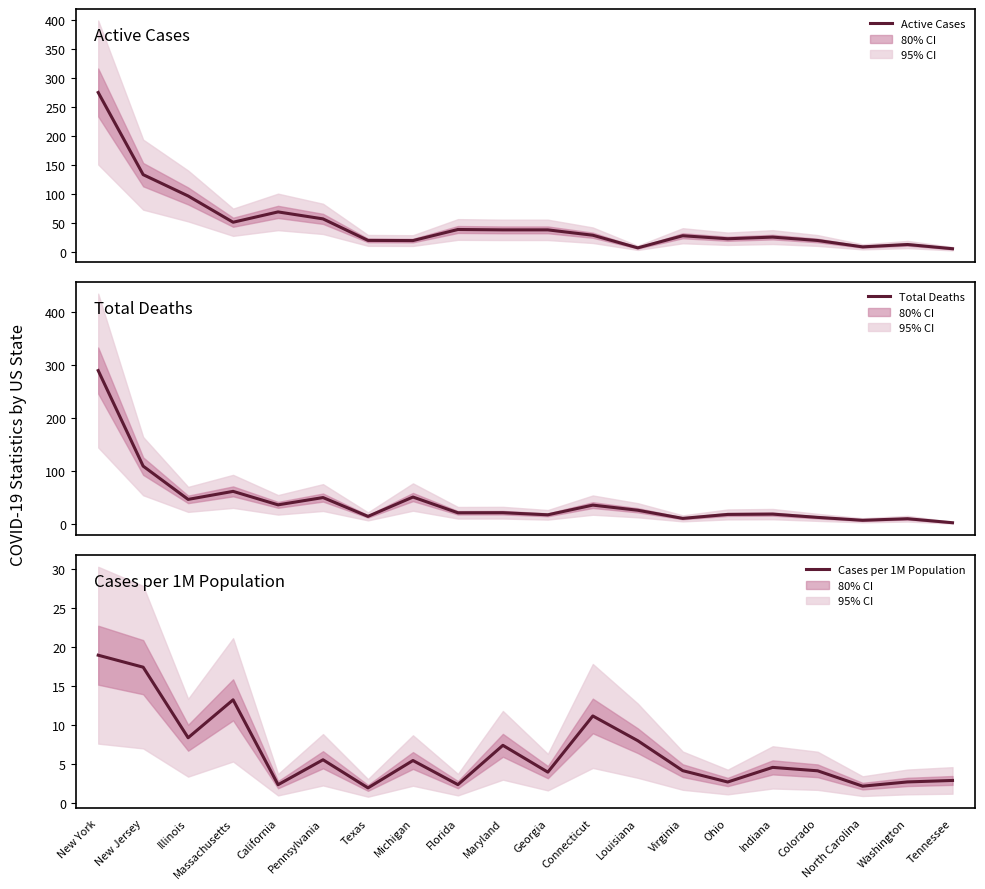

Reading right to left, what are all the values shown in this chart?

Active Cases: Tennessee=6.5	Washington=13.8	North Carolina=9.7	Colorado=20.7	Indiana=26.5	Ohio=23.7	Virginia=28.9	Louisiana=8.0	Connecticut=29.7	Georgia=39.0	Maryland=39.0	Florida=39.6	Michigan=20.5	Texas=20.8	Pennsylvania=57.9	California=69.9	Massachusetts=52.1	Illinois=97.4	New Jersey=134.1	New York=275.6
Total Deaths: Tennessee=3.1	Washington=10.7	North Carolina=7.8	Colorado=13.2	Indiana=19.4	Ohio=18.8	Virginia=11.4	Louisiana=26.7	Connecticut=36.4	Georgia=18.1	Maryland=22.1	Florida=21.9	Michigan=51.6	Texas=15.1	Pennsylvania=50.6	California=36.9	Massachusetts=62.3	Illinois=47.1	New Jersey=109.9	New York=290.1
Cases per 1M Population: Tennessee=2.8	Washington=2.6	North Carolina=2.1	Colorado=4.1	Indiana=4.5	Ohio=2.6	Virginia=4.1	Louisiana=7.9	Connecticut=11.1	Georgia=3.9	Maryland=7.3	Florida=2.3	Michigan=5.4	Texas=1.9	Pennsylvania=5.5	California=2.3	Massachusetts=13.2	Illinois=8.3	New Jersey=17.4	New York=18.9